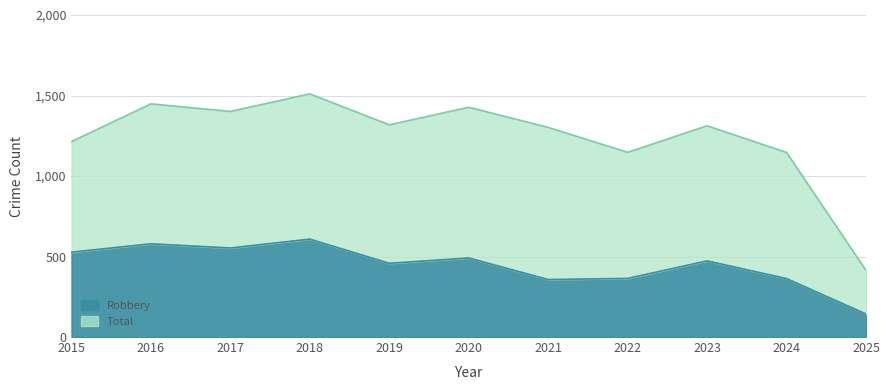

What is the maximum value shown in the chart?

1510